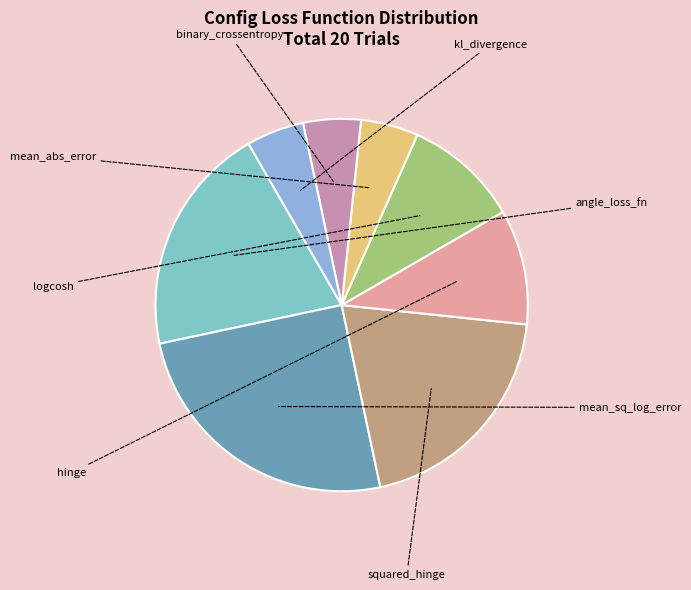

How many slices are in this pie chart?

8